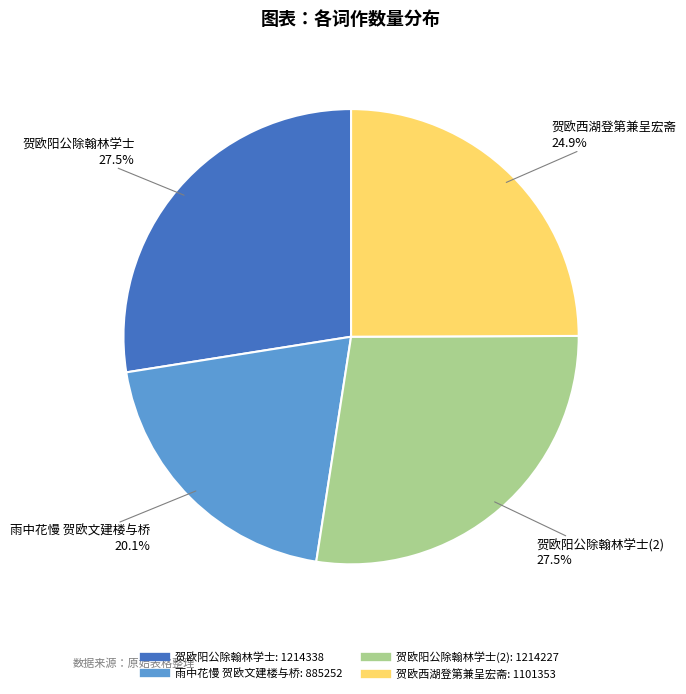

Is there any slice that represents more than half of the pie?

No